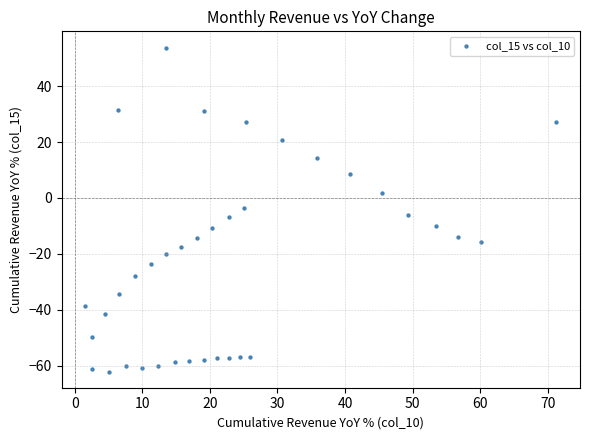

What is the range of Y values (max minus min)?

115.9